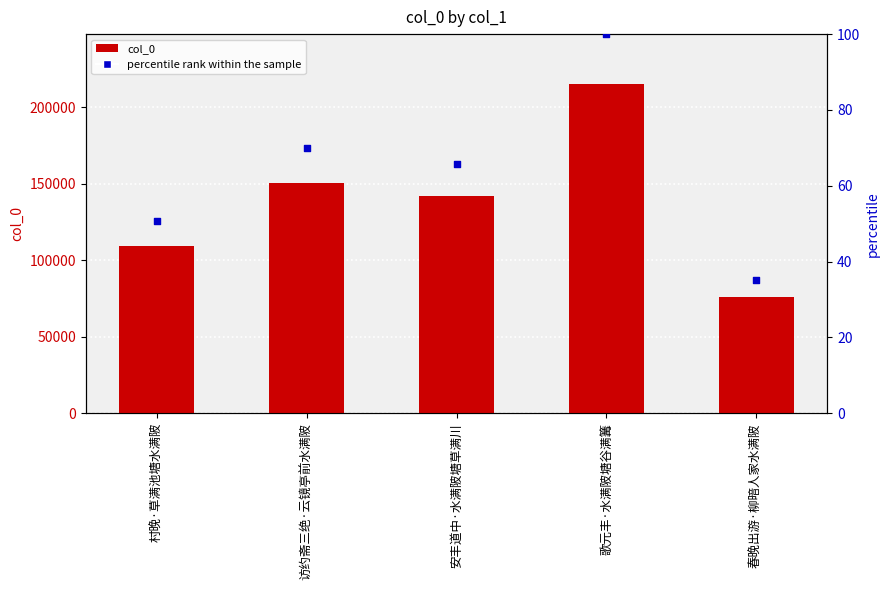

What is the total value across all series at 村晚·草满池塘水满陂?

109653.8